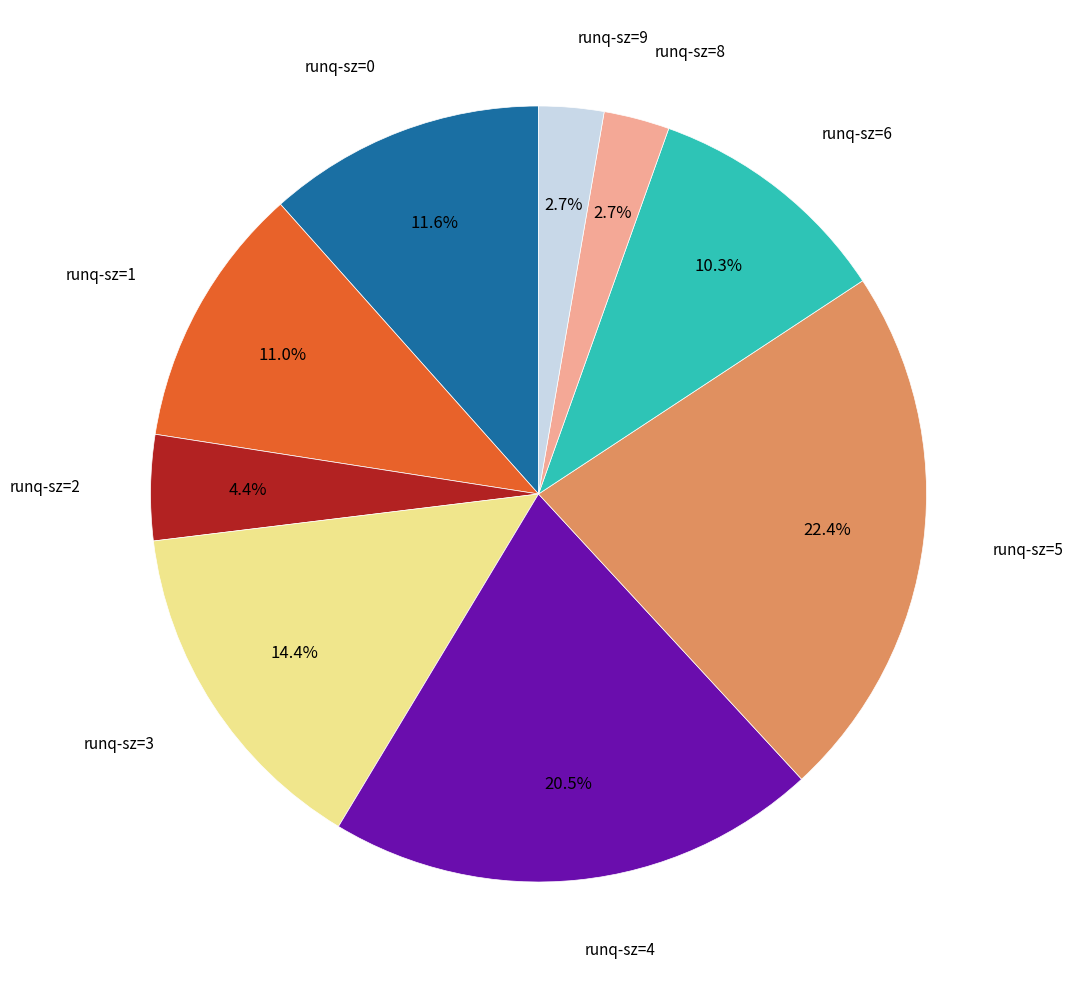

Does any single category account for the majority?

No